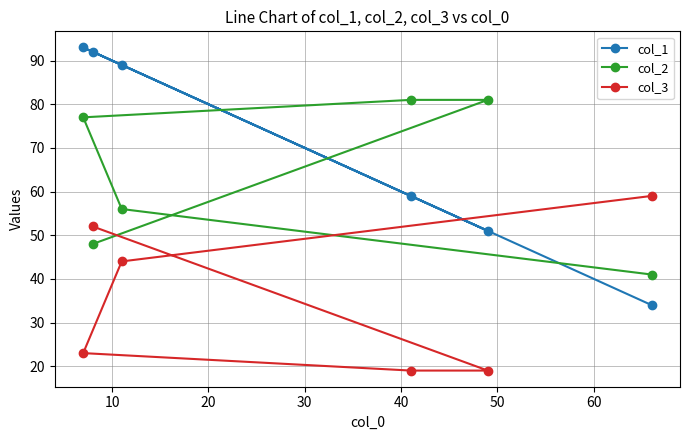

What is the value of the col_3 point at the 5th from the left?

19